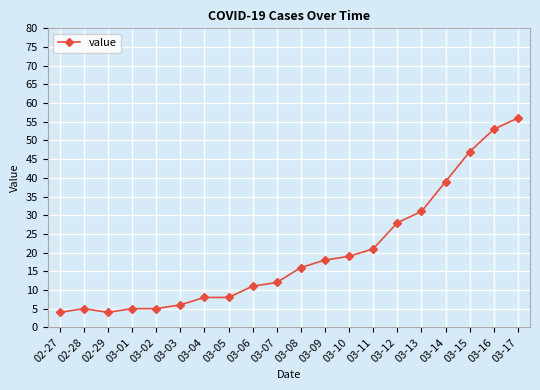

True or false: there are more than 0 points higher than both neighbors.

True